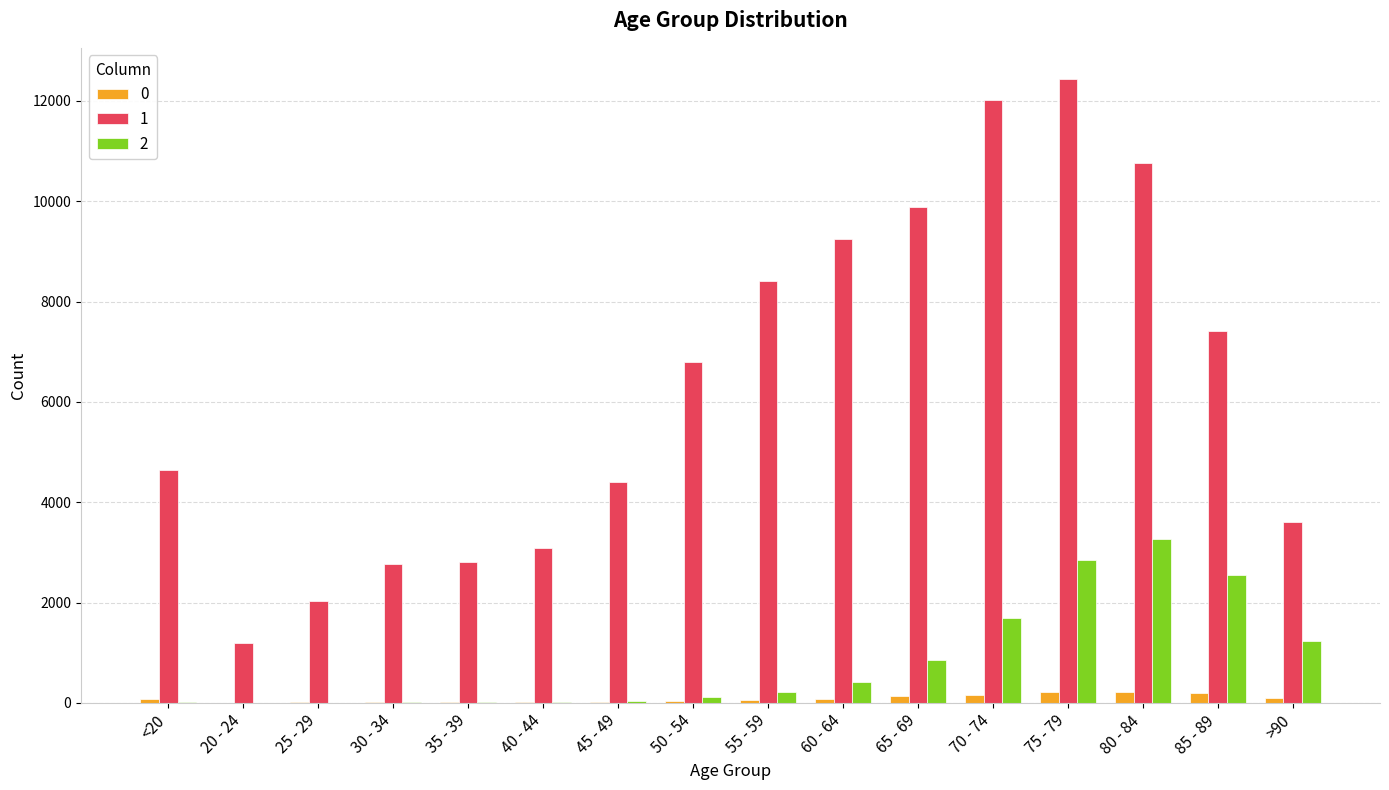

What is the maximum value shown in the chart?

12434